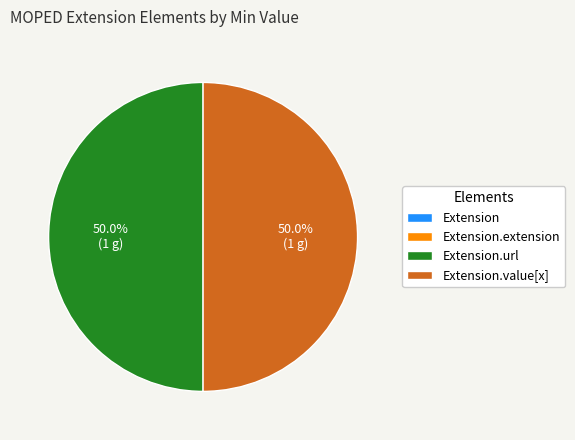

Combined, do Extension.extension and Extension account for over 50%?

No